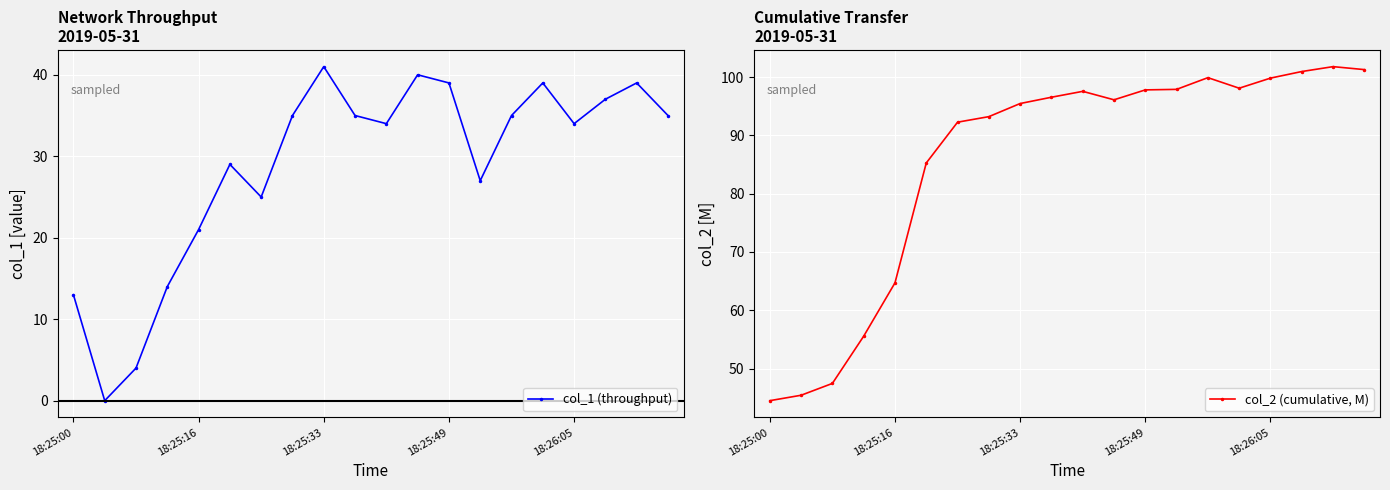

Is this an area chart (filled region under the line)?

No